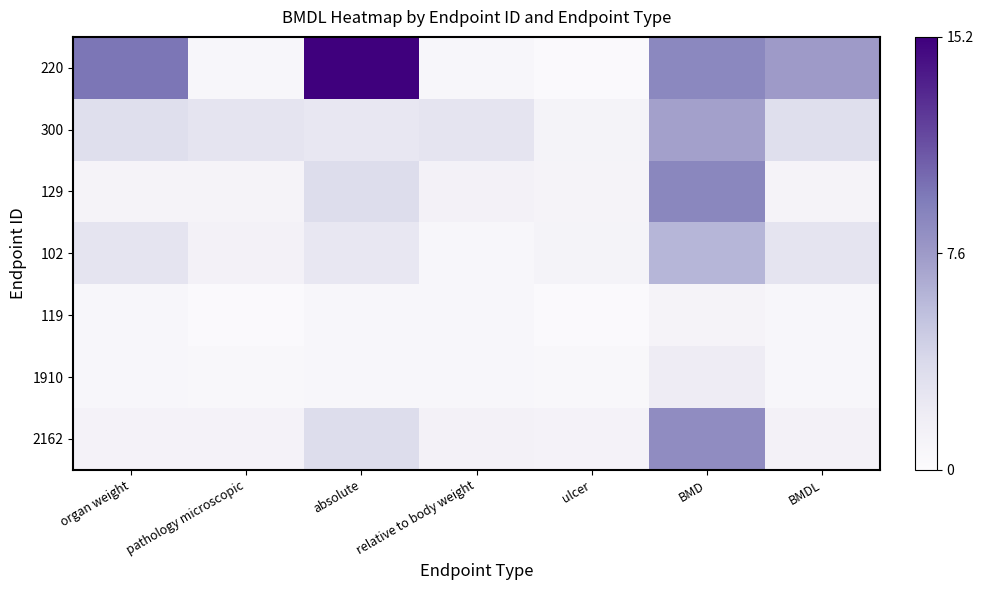

At BMDL, list the series in order from largest to smallest.

220, 300, 102, 2162, 129, 1910, 119